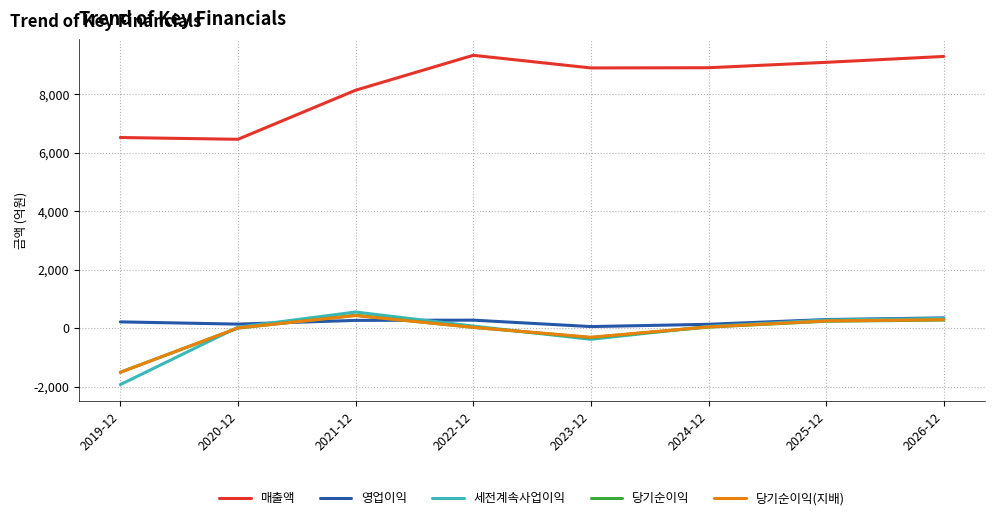

Where is 매출액 nearest to the value 7897?

2021-12